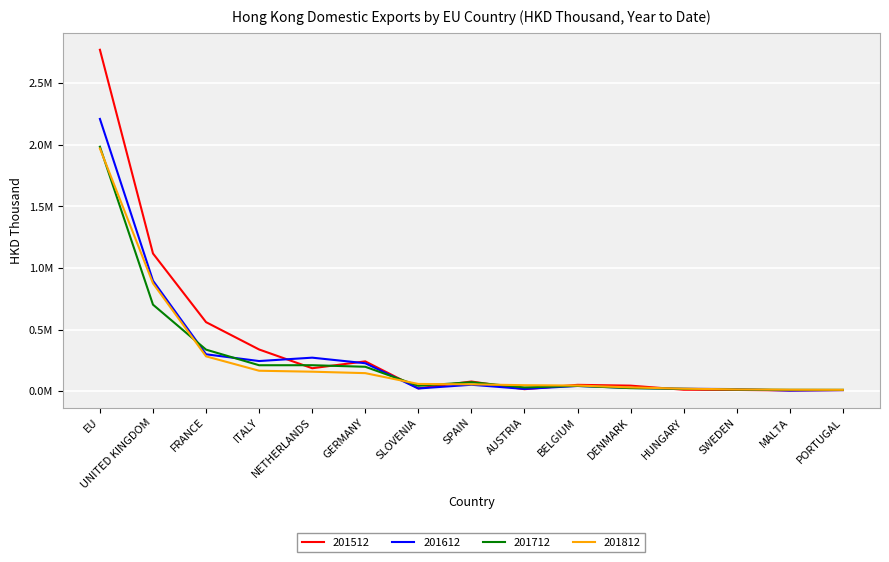

What are all the series names shown in the legend?

201512, 201612, 201712, 201812